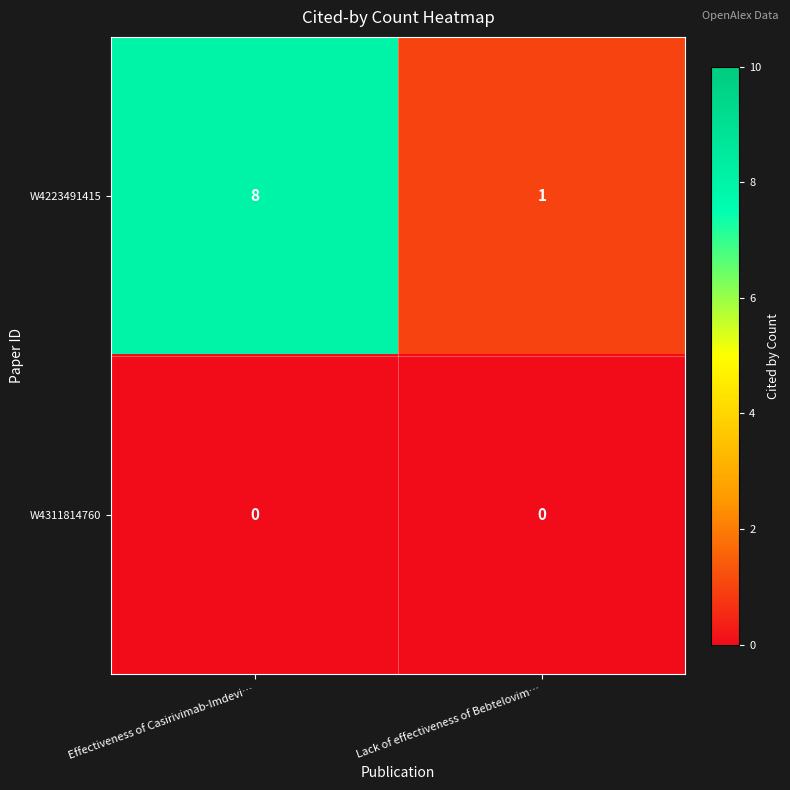

At which category is the sum across all series the highest?

Effectiveness of Casirivimab-Imdevi…